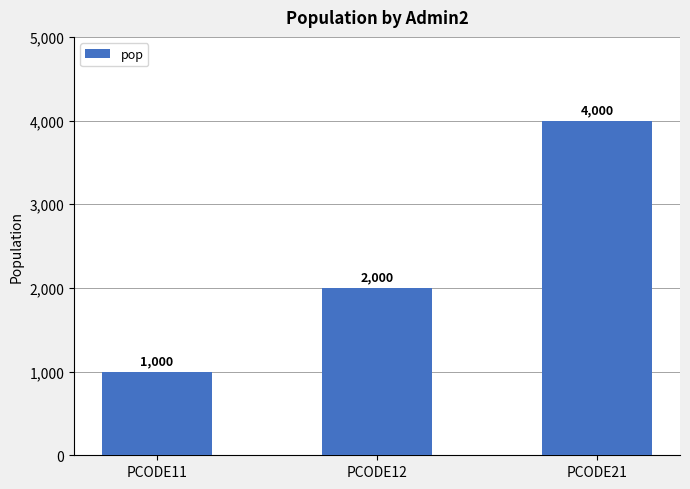

What is the value of the 2nd bar from the left?

2000